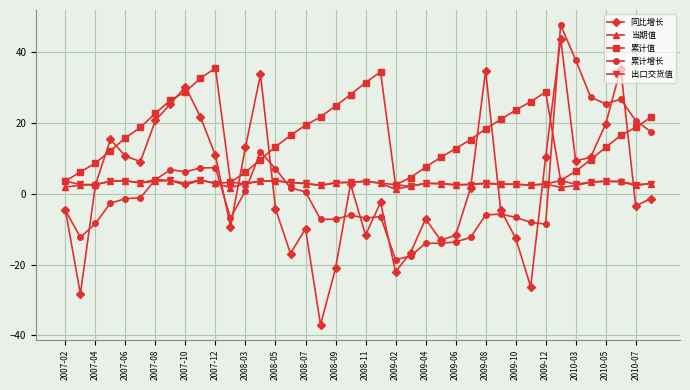

Which series ends up on top after the final intersection of 当期值 and 累计增长?

累计增长